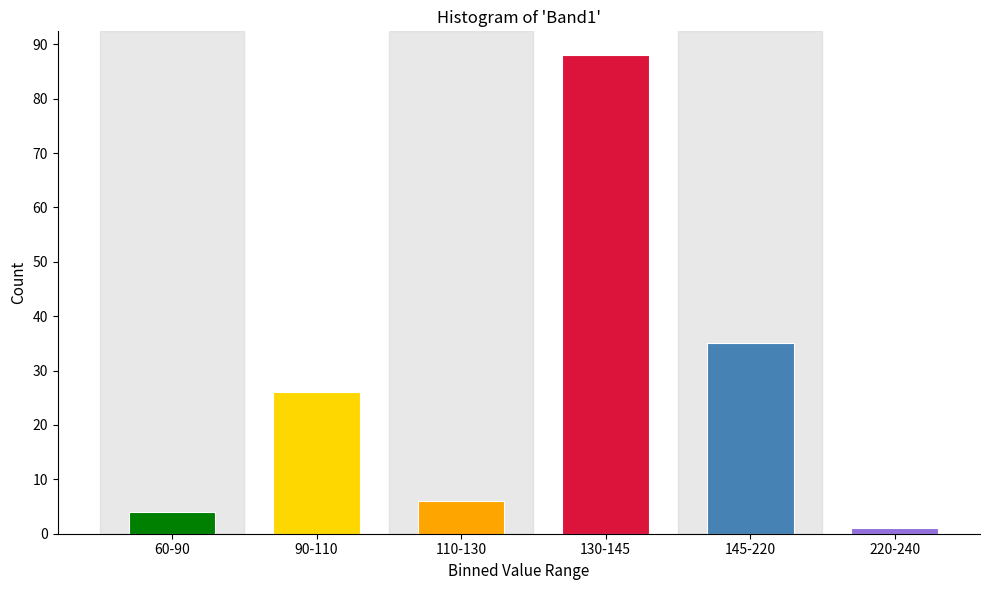

Reading left to right, extract all data points from this chart.

4	26	6	88	35	1